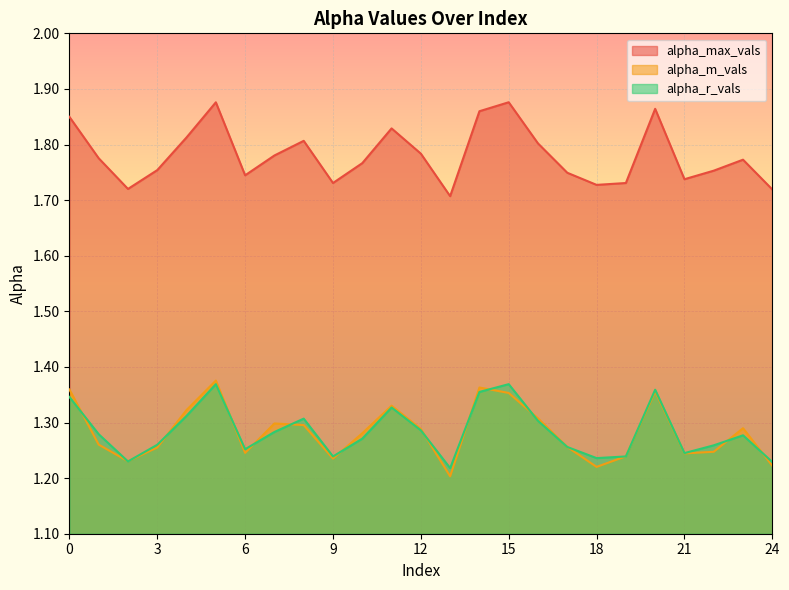

What are all the series names shown in the legend?

alpha_max_vals, alpha_m_vals, alpha_r_vals